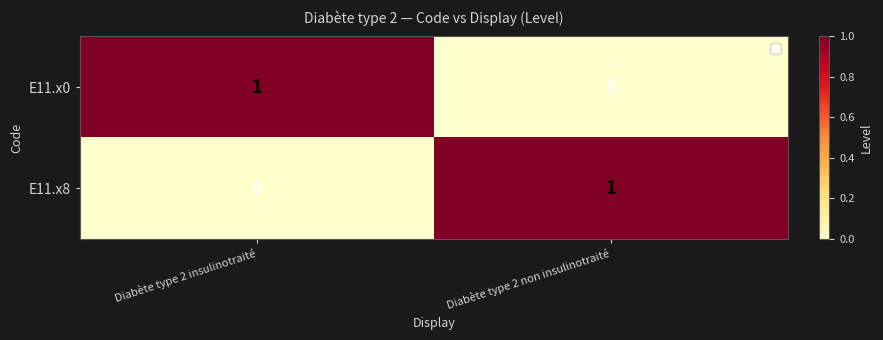

At which label does E11.x8 reach its peak?

Diabète type 2 non insulinotraité